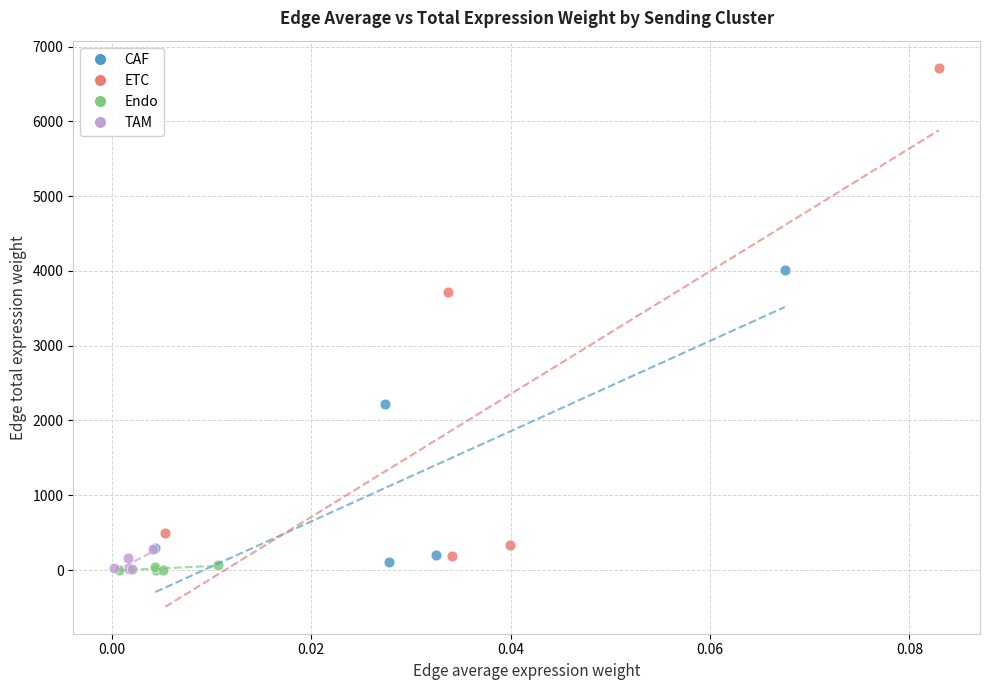

Which series reaches the maximum Y coordinate?

ETC